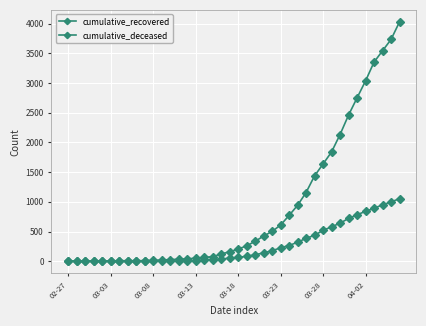

How many lines are shown in the chart?

2